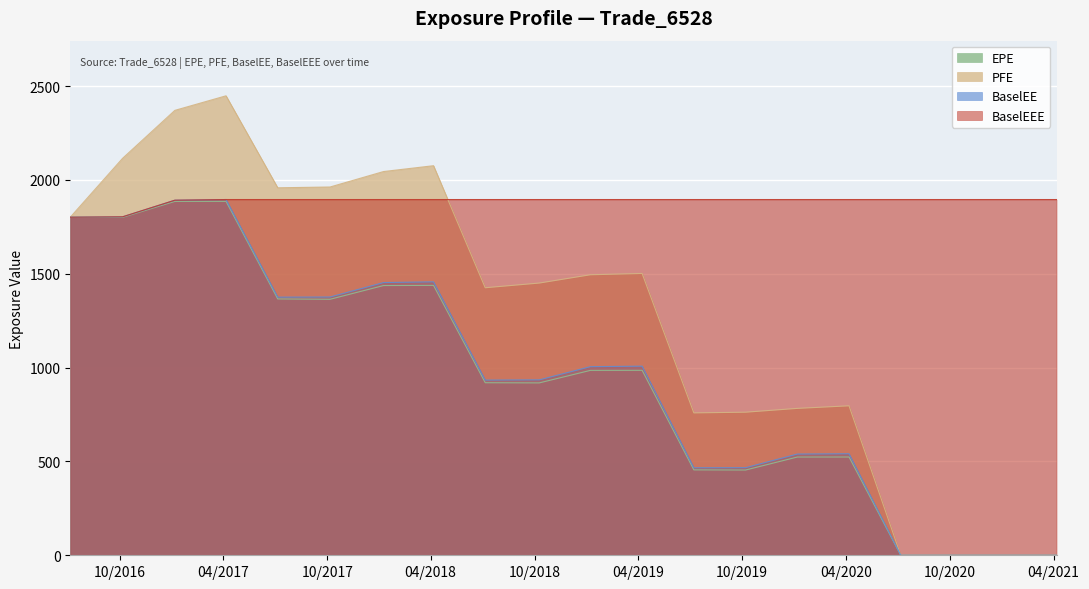

Is it true that EPE equals 819.6 at 2020-04-06?

False